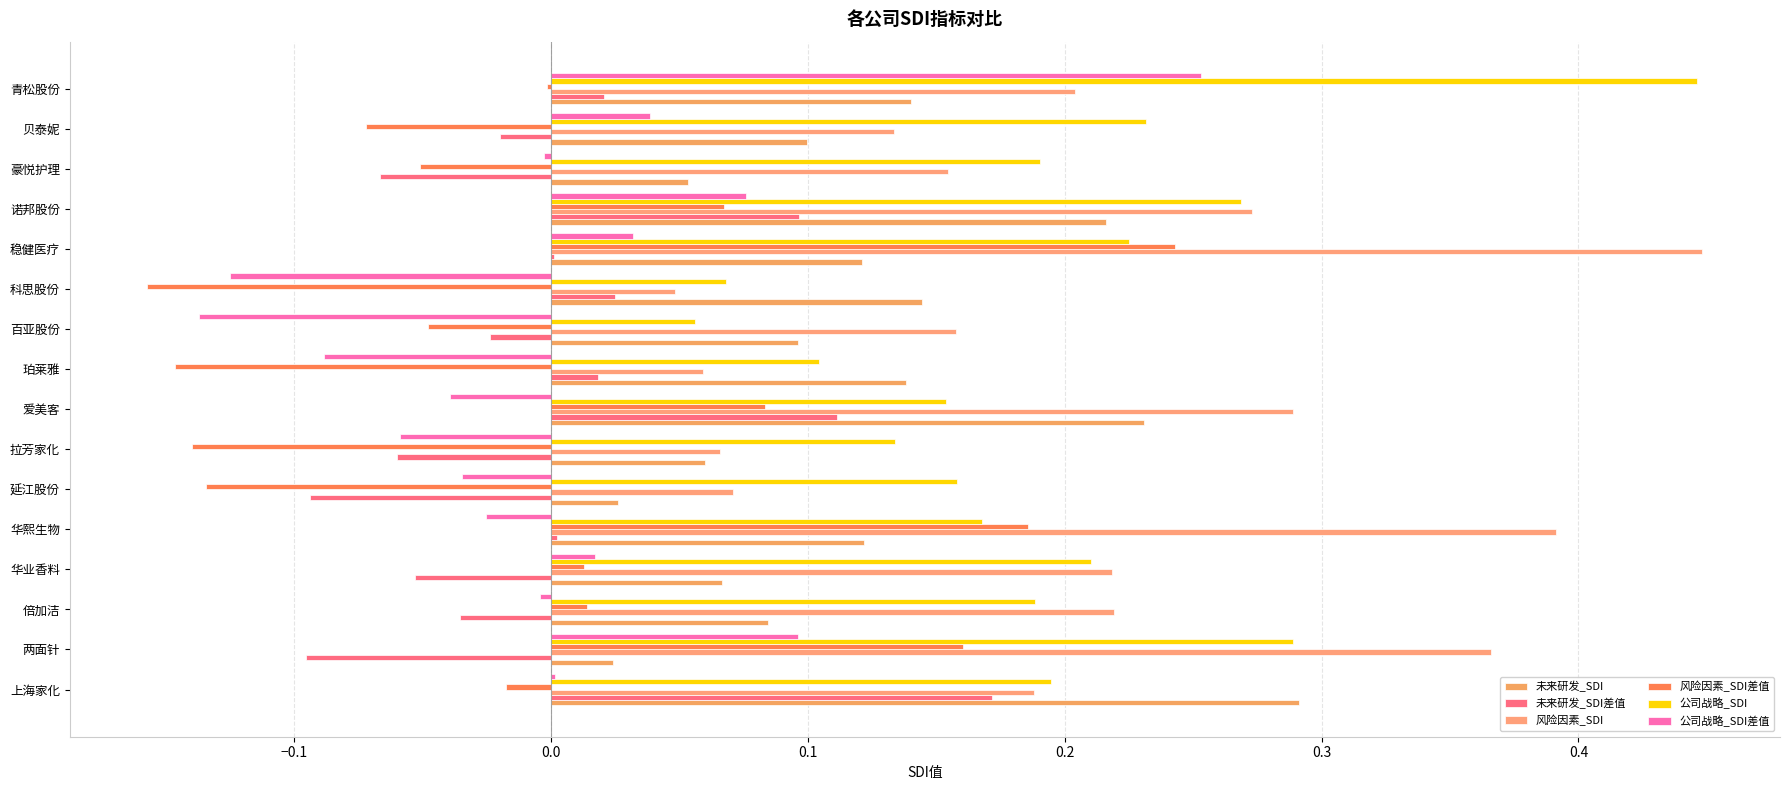

Which series has the widest spread of values?

风险因素_SDI